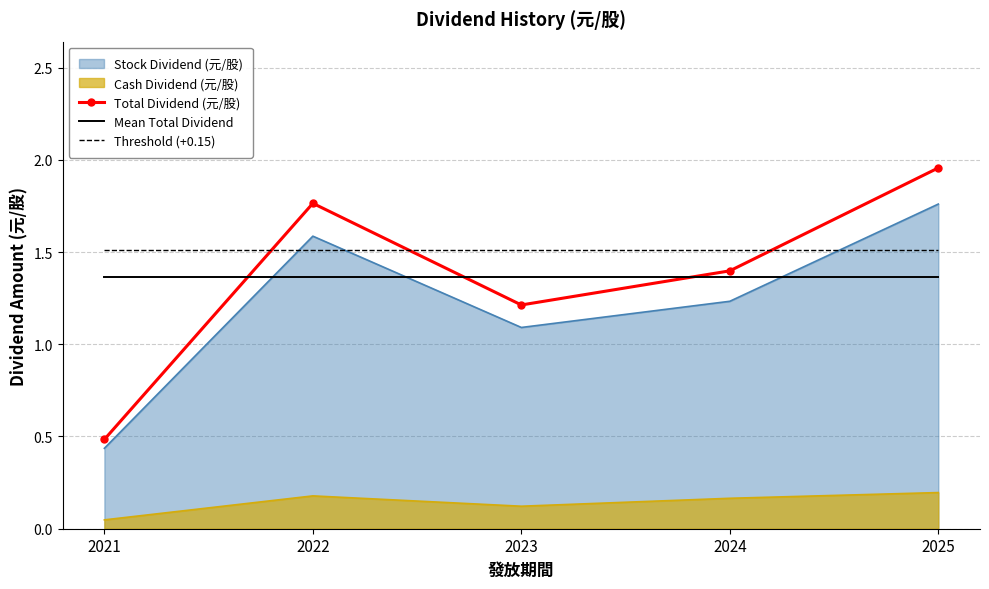

What is the difference between the maximum and minimum values in the Stock Dividend (元/股) series?

1.3